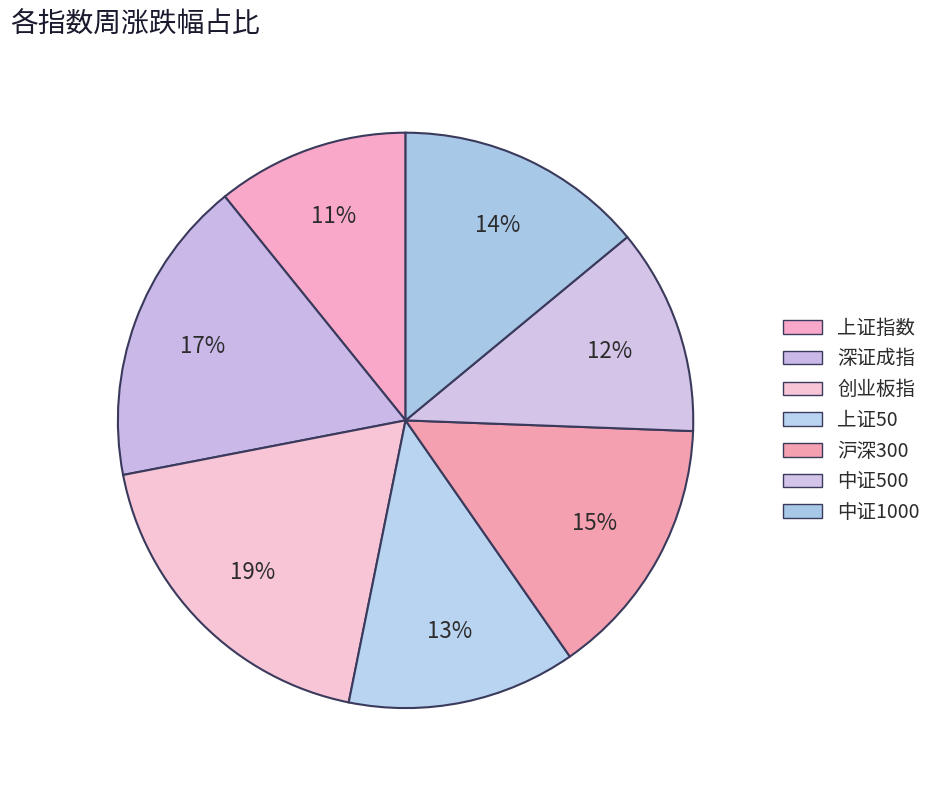

Is there a majority slice in this chart?

No